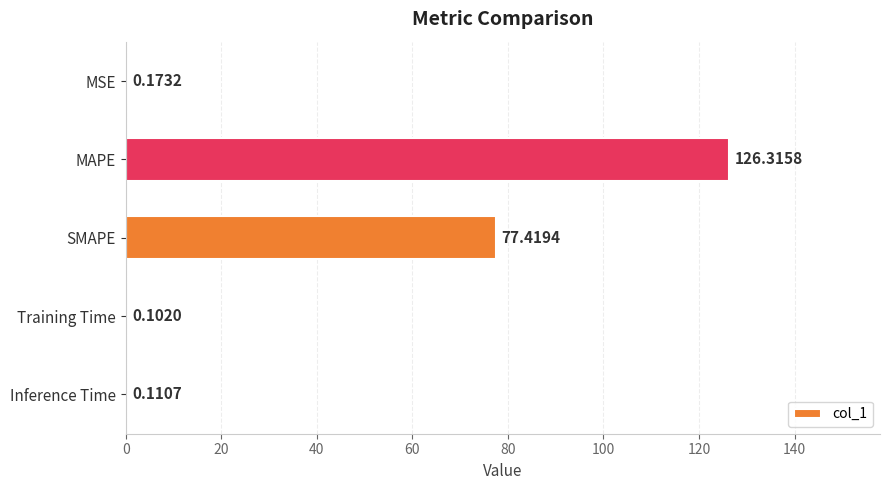

Where is the data nearest to the value 63?

SMAPE